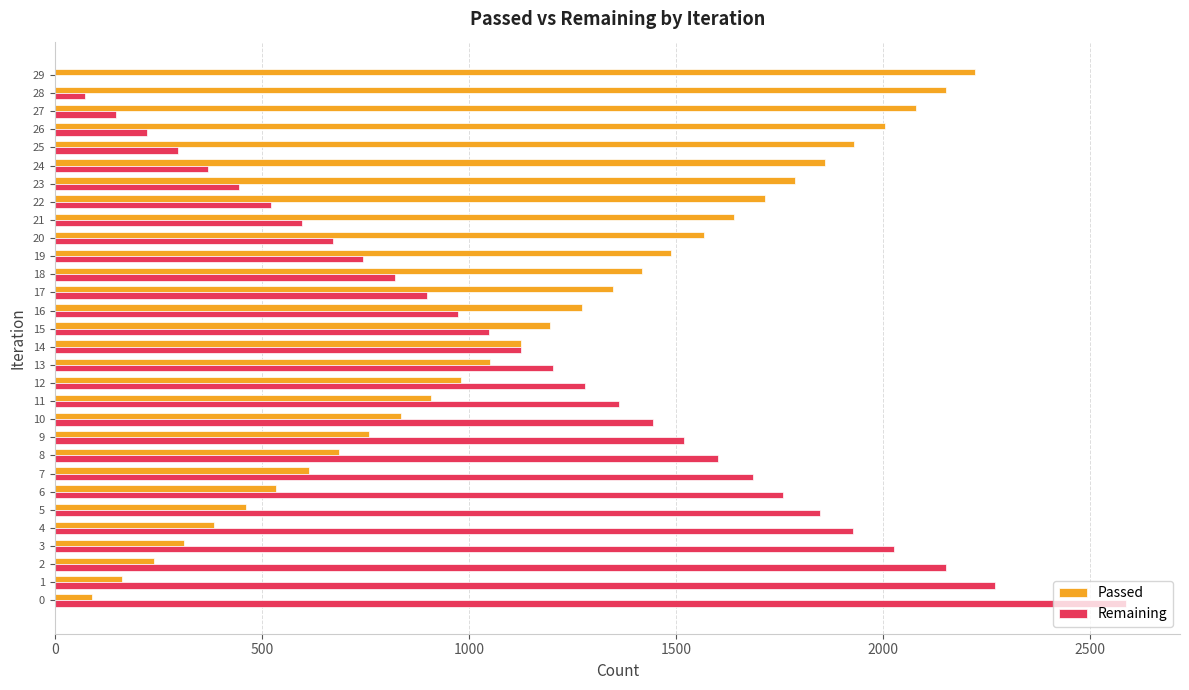

What is the maximum value for Remaining?

2588